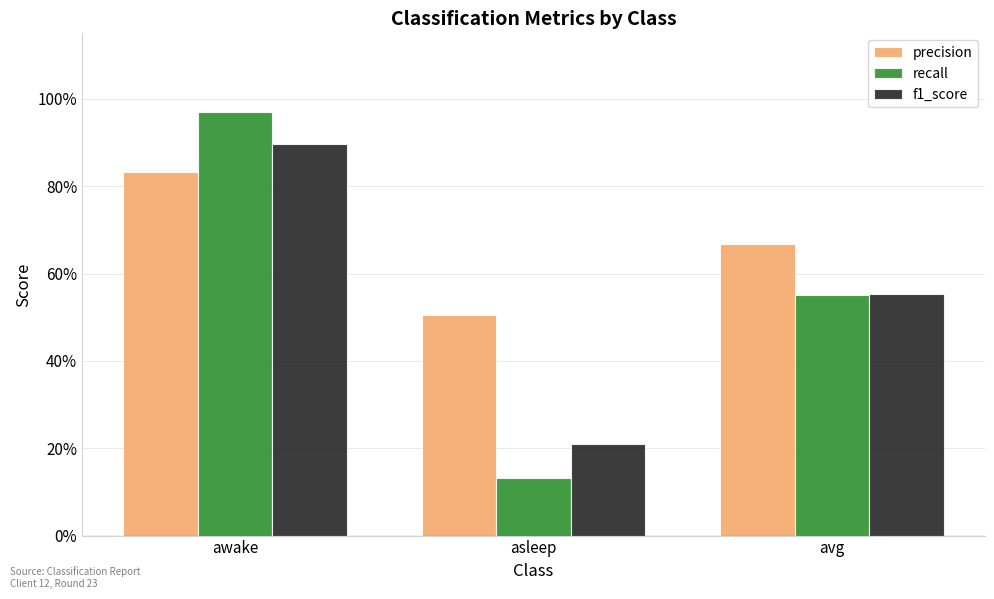

True or false: recall has a value of 1.0 at awake.

True